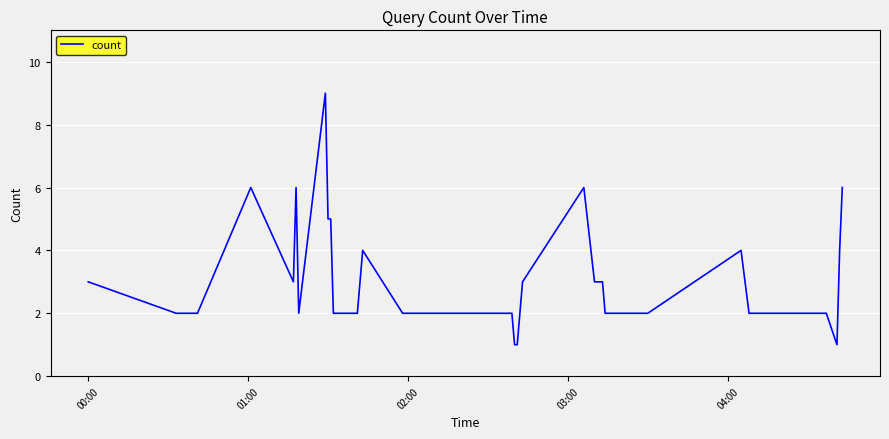

What is the difference between the maximum and minimum values?

8